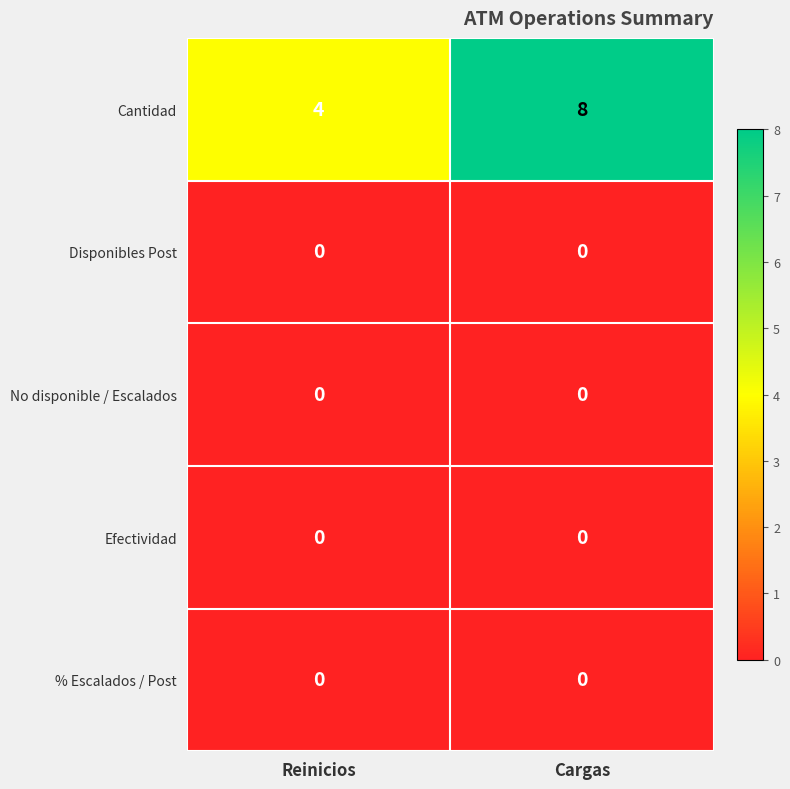

What is the maximum value shown in the chart?

8